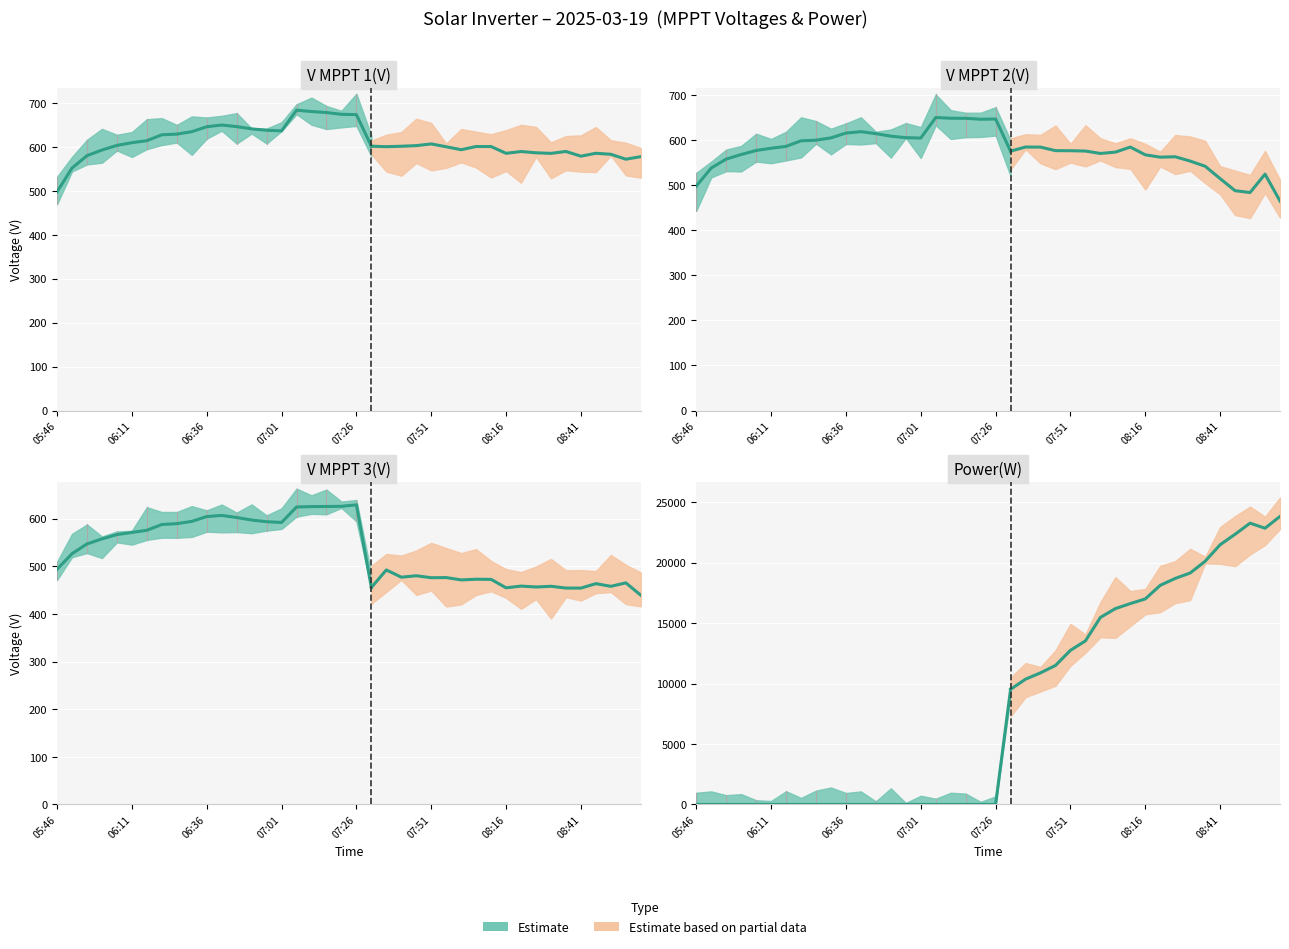

What is the difference between the V MPPT 3(V) values at 06:06 and 07:01?

25.5